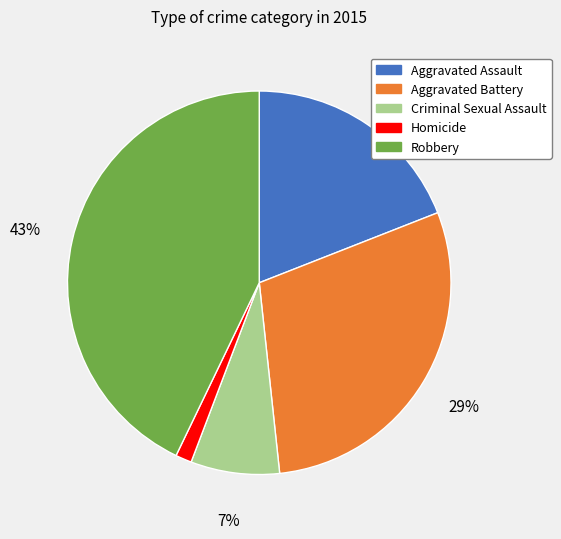

Is there any slice that represents more than half of the pie?

No